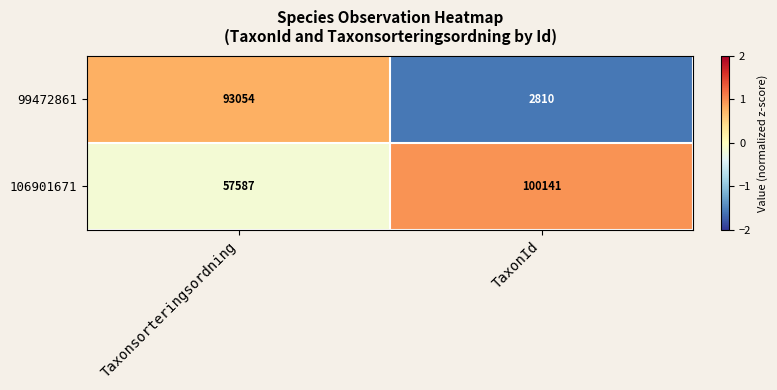

Which series has the largest range (max minus min)?

99472861